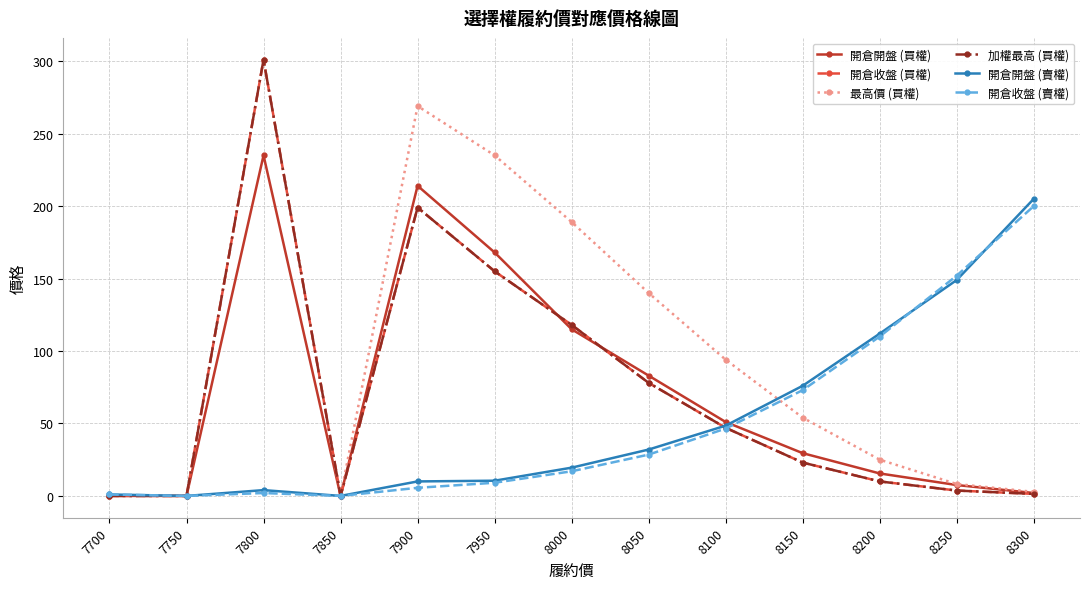

Reading right to left, extract all data points from this chart.

開倉開盤 (買權): 8300=2.0	8250=7.5	8200=15.5	8150=29.5	8100=51.0	8050=83.0	8000=115.0	7950=168.0	7900=214.0	7850=0.0	7800=235.0	7750=0.0	7700=0.0
開倉收盤 (買權): 8300=1.4	8250=3.7	8200=10.0	8150=23.0	8100=47.0	8050=78.0	8000=118.0	7950=155.0	7900=199.0	7850=0.0	7800=301.0	7750=0.0	7700=0.0
最高價 (買權): 8300=2.8	8250=8.2	8200=25.0	8150=54.0	8100=94.0	8050=140.0	8000=189.0	7950=235.0	7900=269.0	7850=0.0	7800=301.0	7750=0.0	7700=0.0
加權最高 (買權): 8300=1.4	8250=3.7	8200=10.0	8150=23.0	8100=47.0	8050=78.0	8000=118.0	7950=155.0	7900=199.0	7850=0.0	7800=301.0	7750=0.0	7700=0.0
開倉開盤 (賣權): 8300=205.0	8250=149.0	8200=112.0	8150=76.0	8100=48.5	8050=32.0	8000=19.5	7950=10.5	7900=10.0	7850=0.0	7800=4.0	7750=0.0	7700=1.0
開倉收盤 (賣權): 8300=200.0	8250=152.0	8200=110.0	8150=73.0	8100=46.5	8050=28.5	8000=17.0	7950=9.1	7900=5.6	7850=0.0	7800=2.0	7750=0.0	7700=1.0